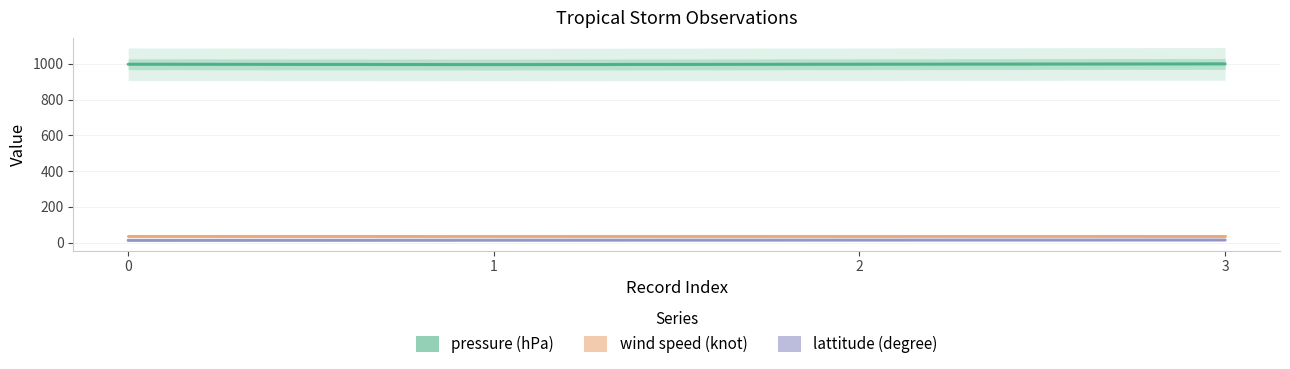

True or false: pressure (hPa) has more than 0 points higher than both neighbors.

False